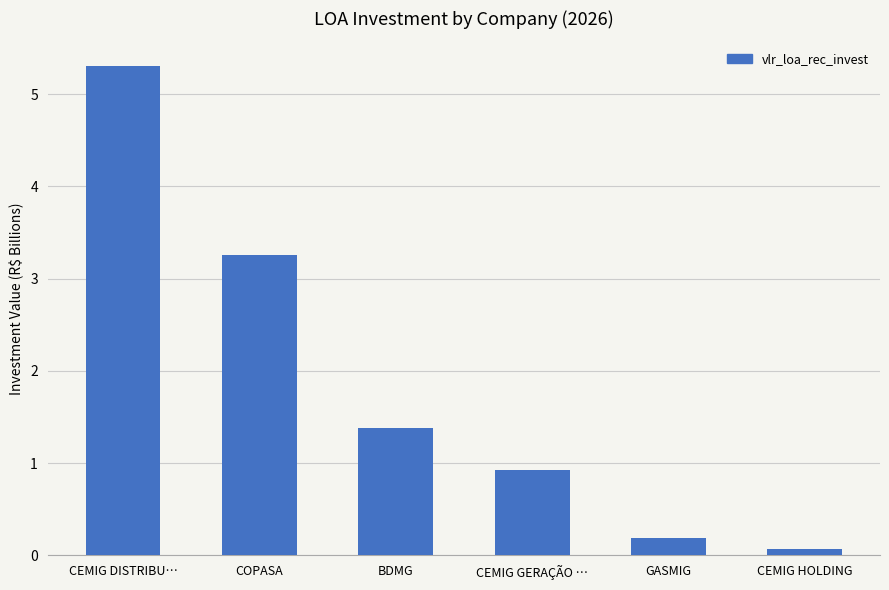

What is the approximate value at COPASA?

3.3